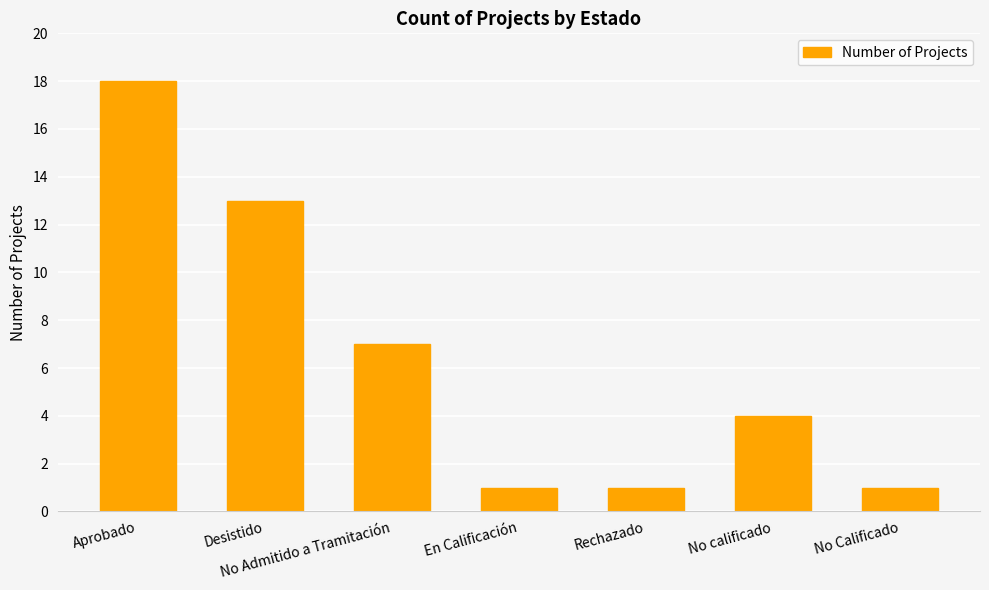

What is the label of the 7th bar from the right?

Aprobado